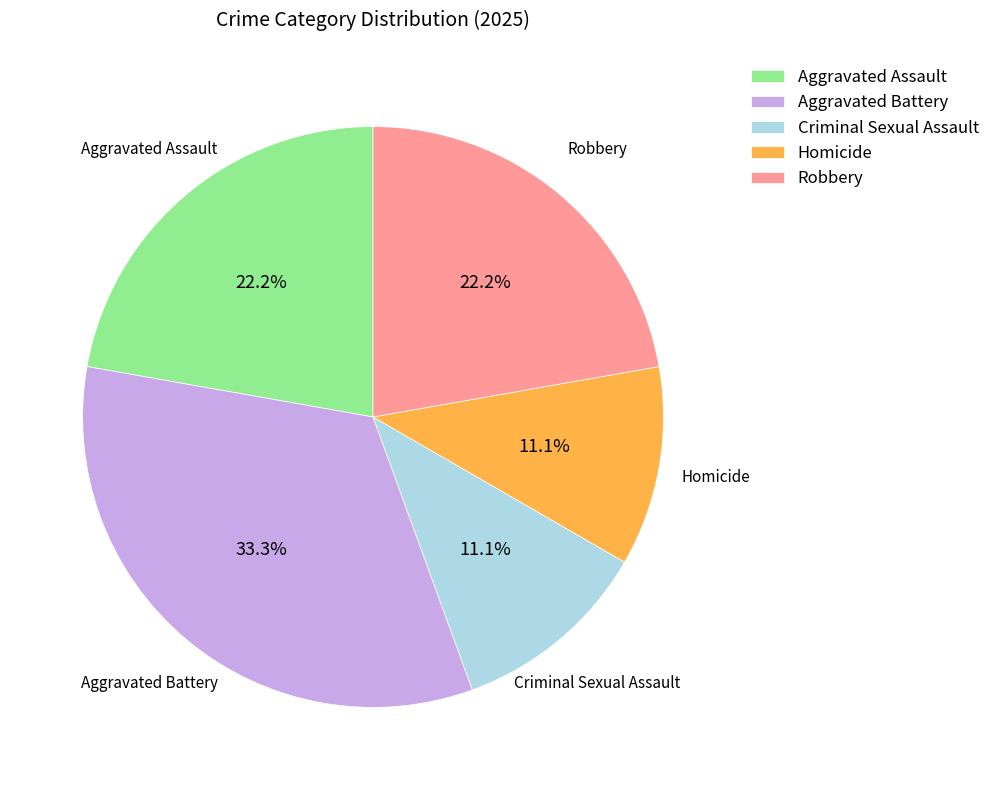

To the nearest percent, what percentage of the pie is Aggravated Battery?

33%